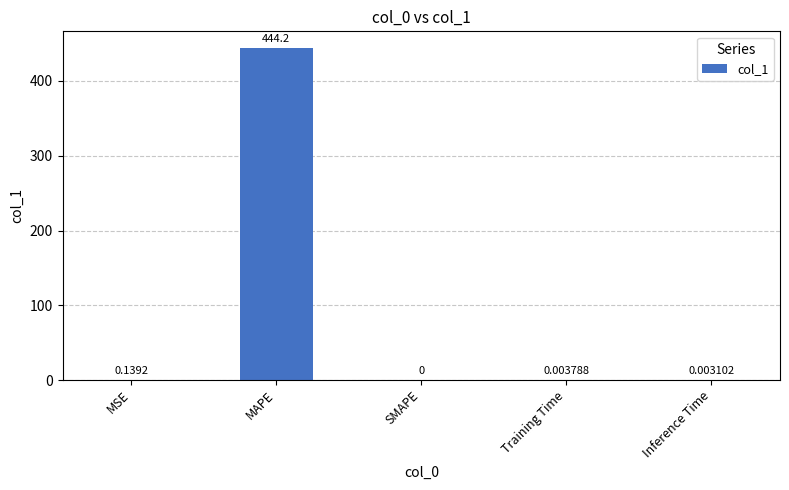

Between Inference Time and MAPE, which is larger?

MAPE